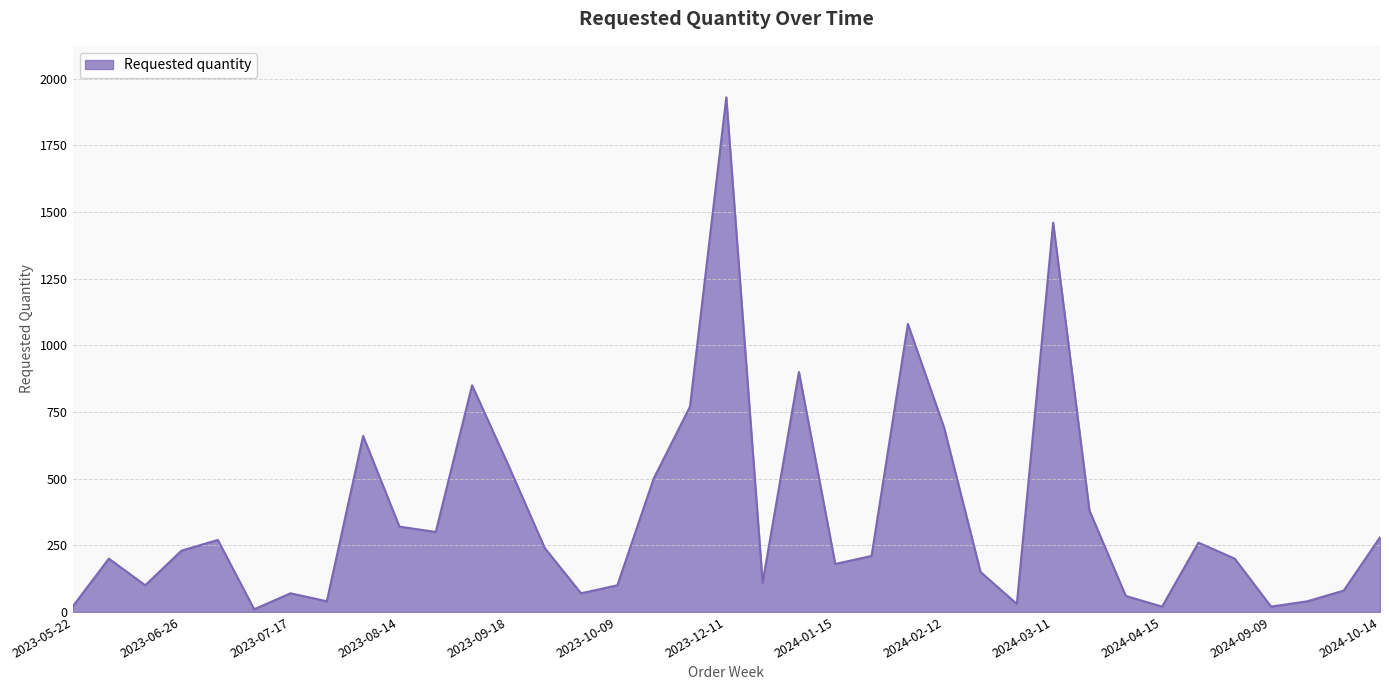

What is the greatest value displayed?

1930